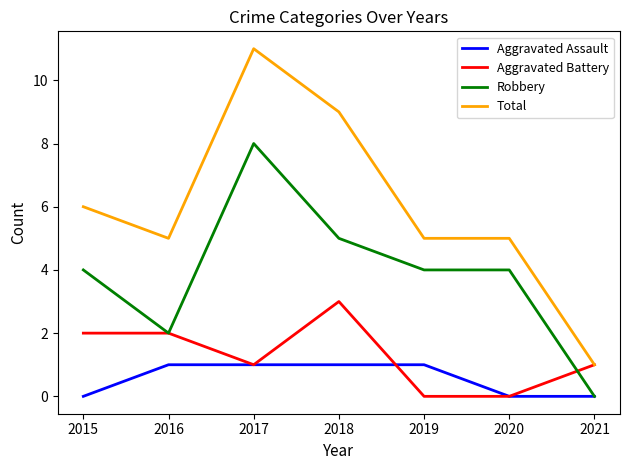

What is the total value across all series at 2018?

18